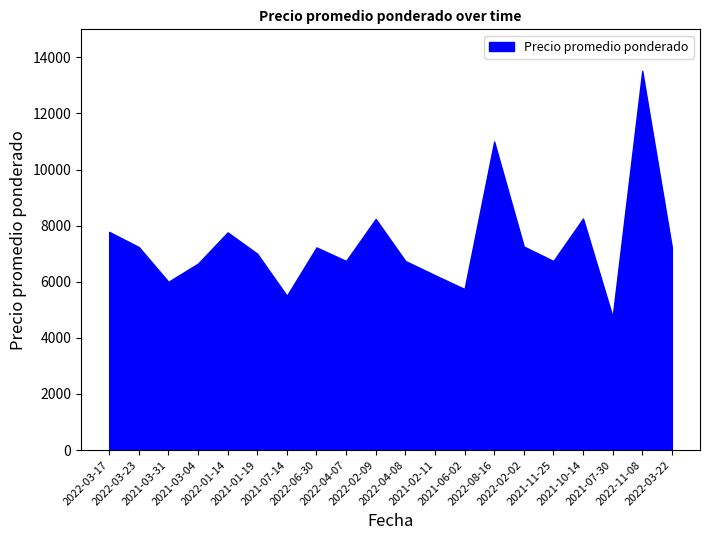

What is the ratio of the value at 2022-08-16 to the value at 2022-04-07?

1.6